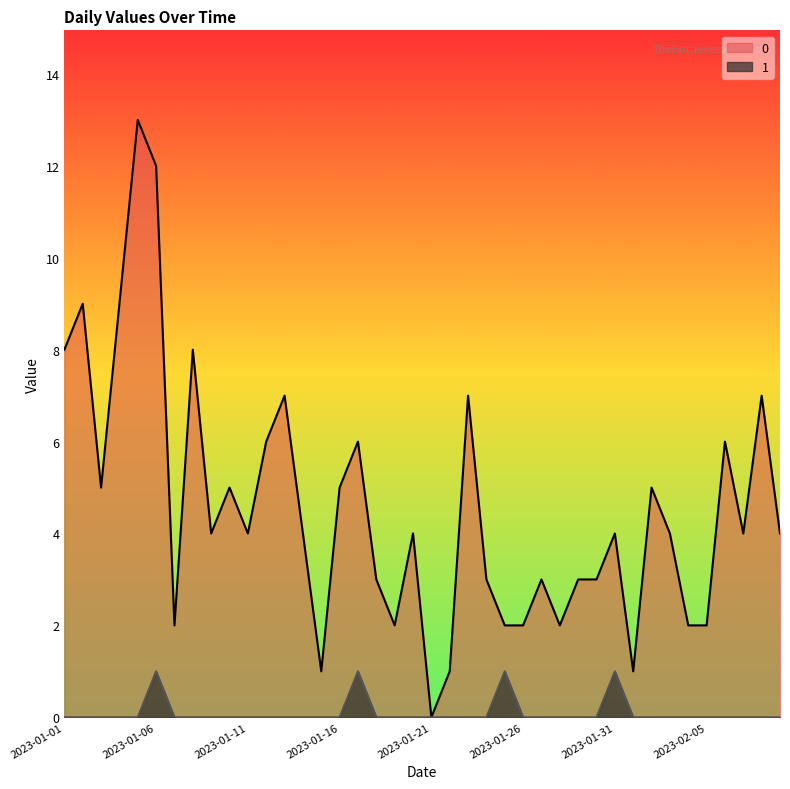

The value of 1 at 2023-02-01 is 0. True or false?

True